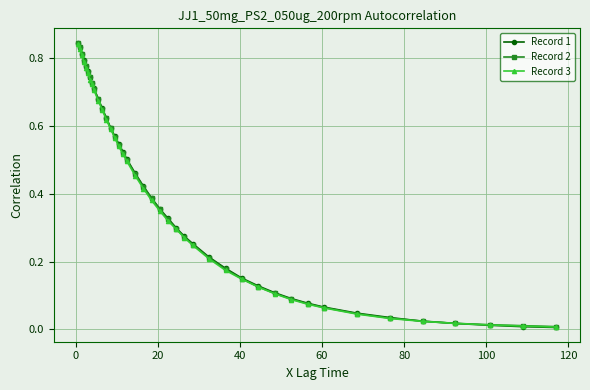

At how many categories does at least one series exceed 0?

40